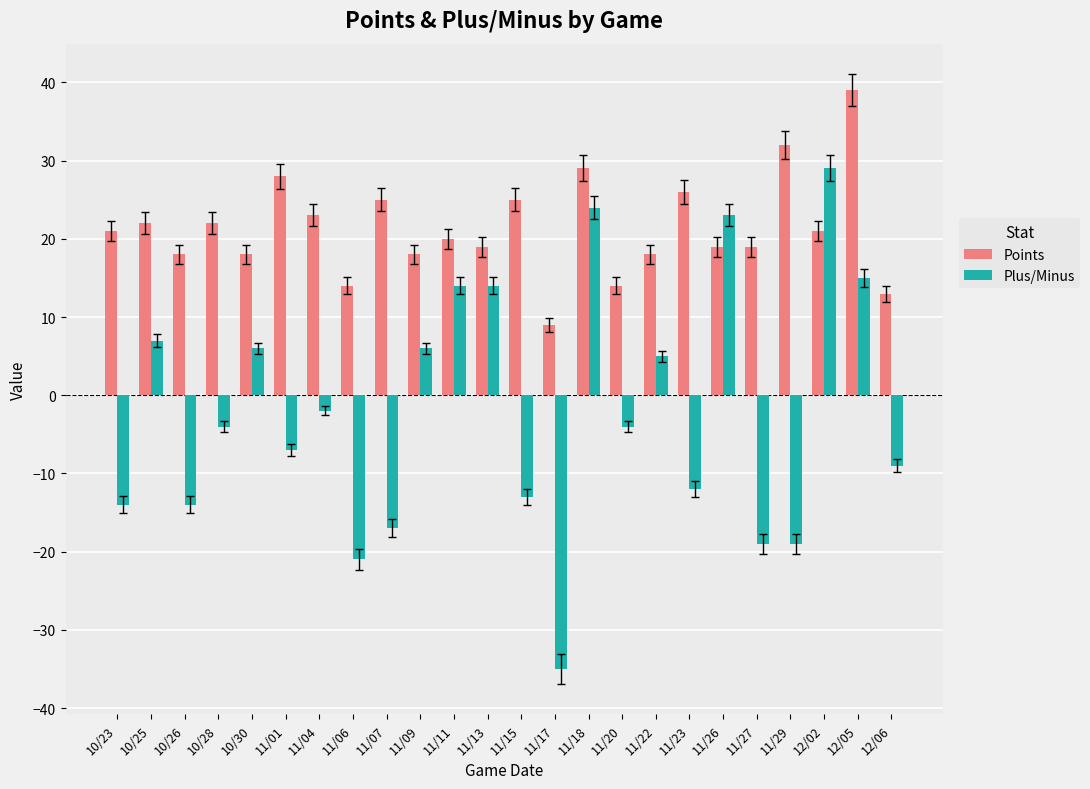

List the series in order of their overall mean, highest first.

Points, Plus/Minus